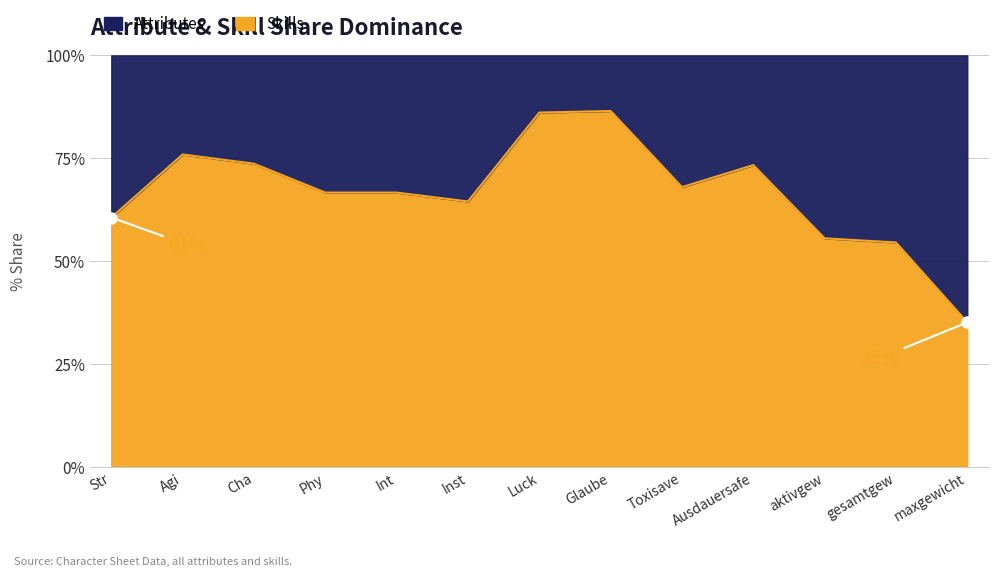

Which series has the widest spread of values?

Attributes